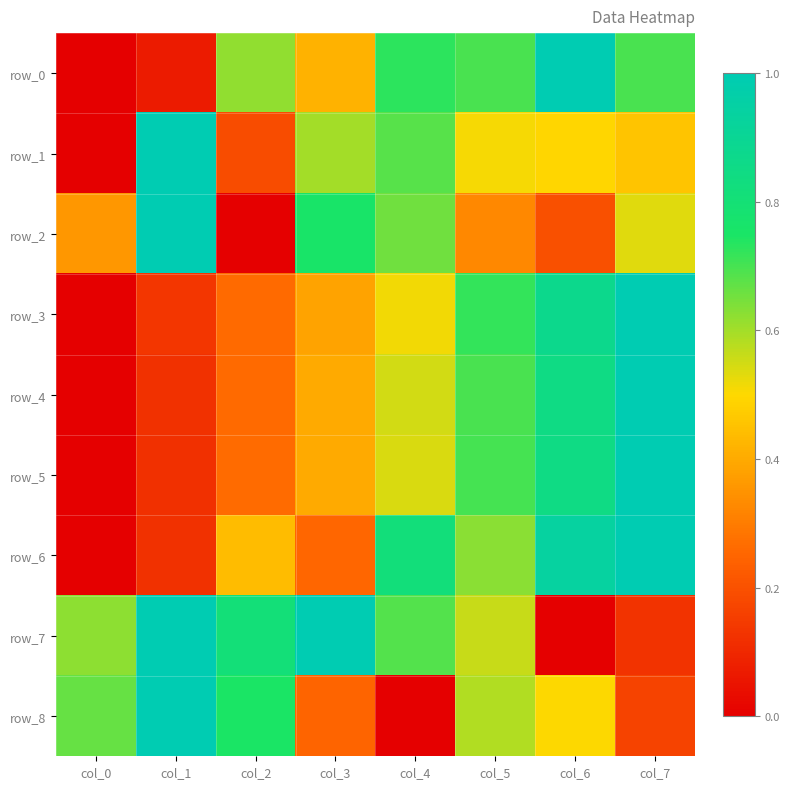

List the labels in order of row_1 value, largest first.

col_1, col_4, col_3, col_5, col_6, col_7, col_2, col_0